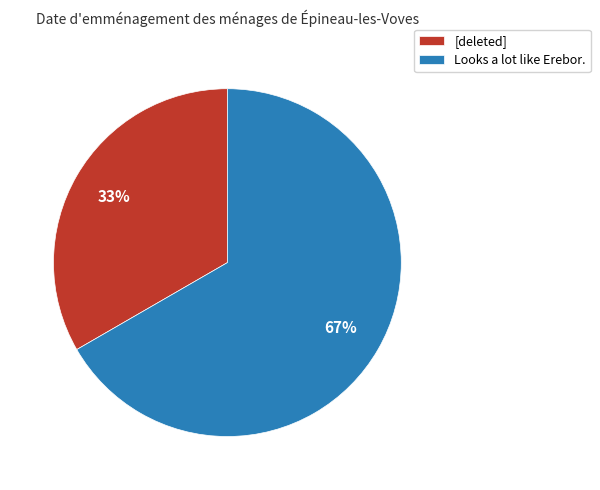

Rank the categories by value from lowest to highest.

[deleted], Looks a lot like Erebor.